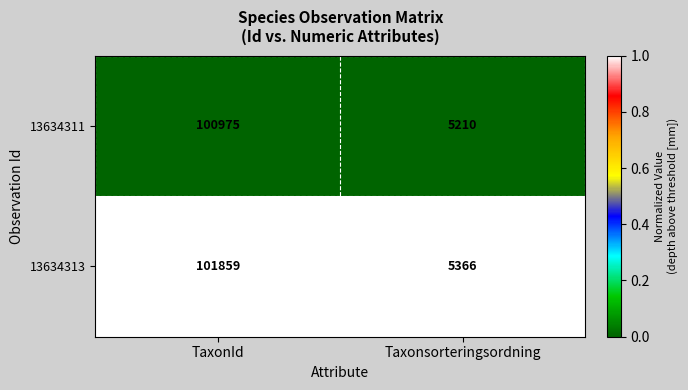

What is the minimum value for 13634311?

5210